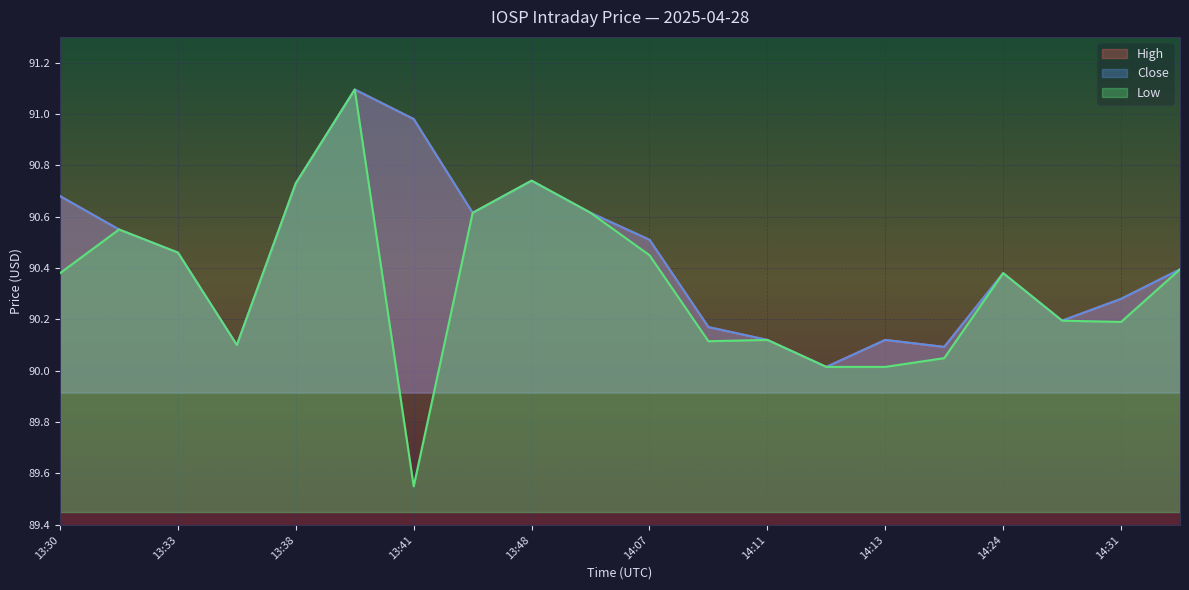

True or false: Low and High cross at least once.

False